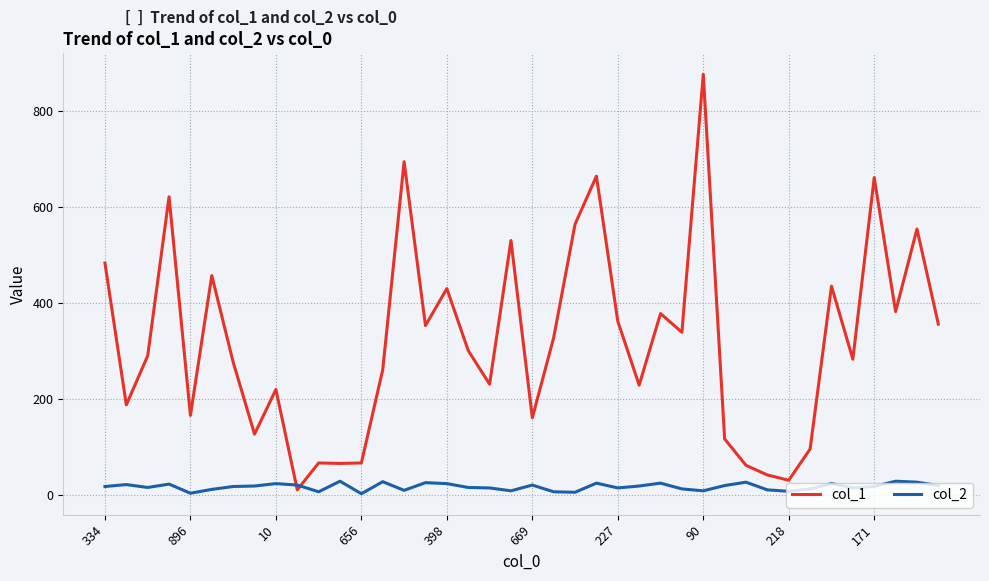

After their last crossing, which series has the higher values: col_2 or col_1?

col_1